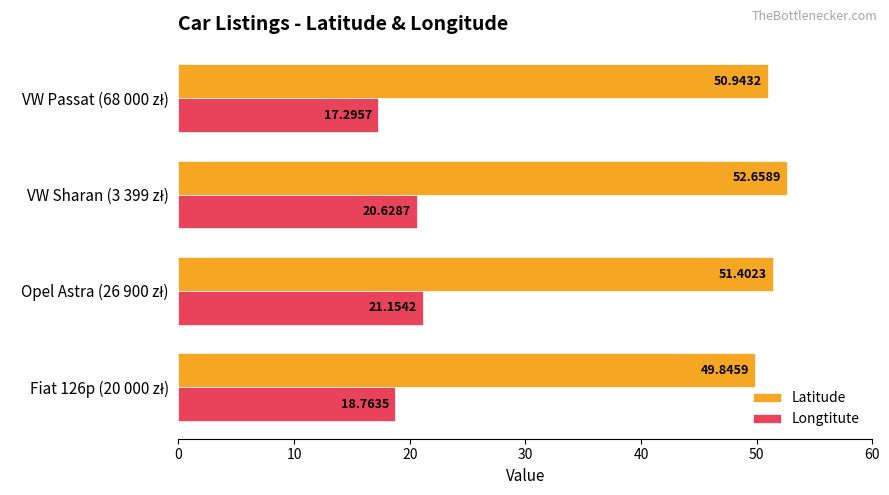

Which series has the largest range (max minus min)?

Longtitute